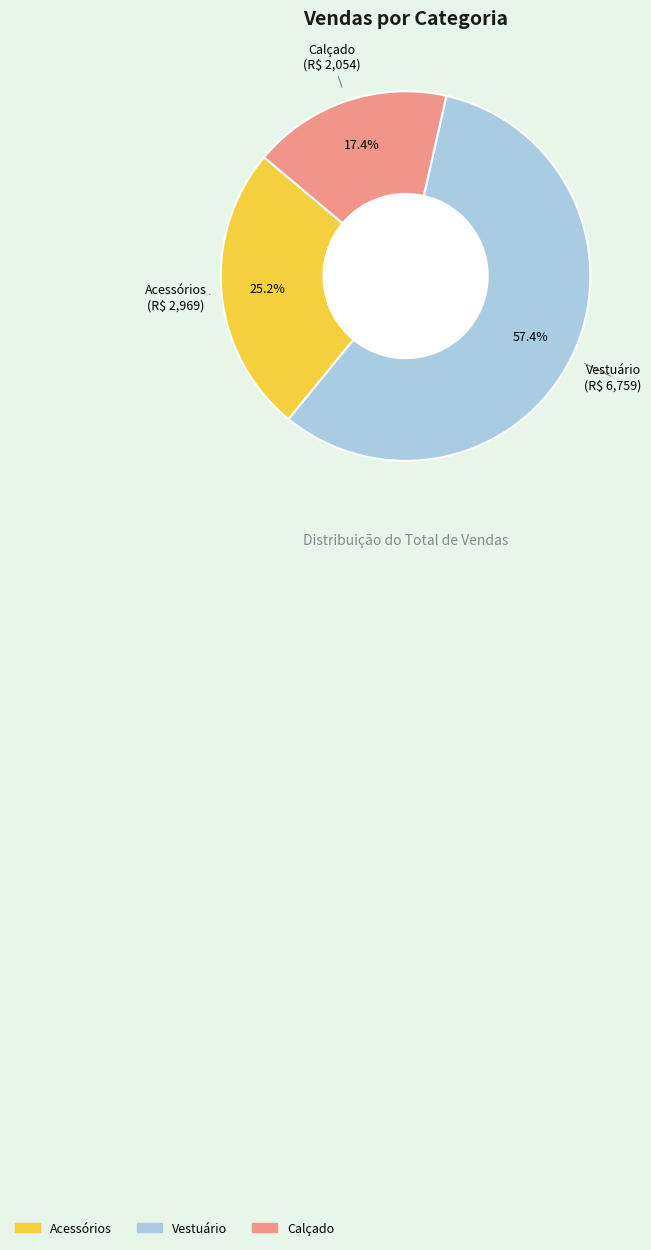

What is the largest slice in the pie chart?

Vestuário